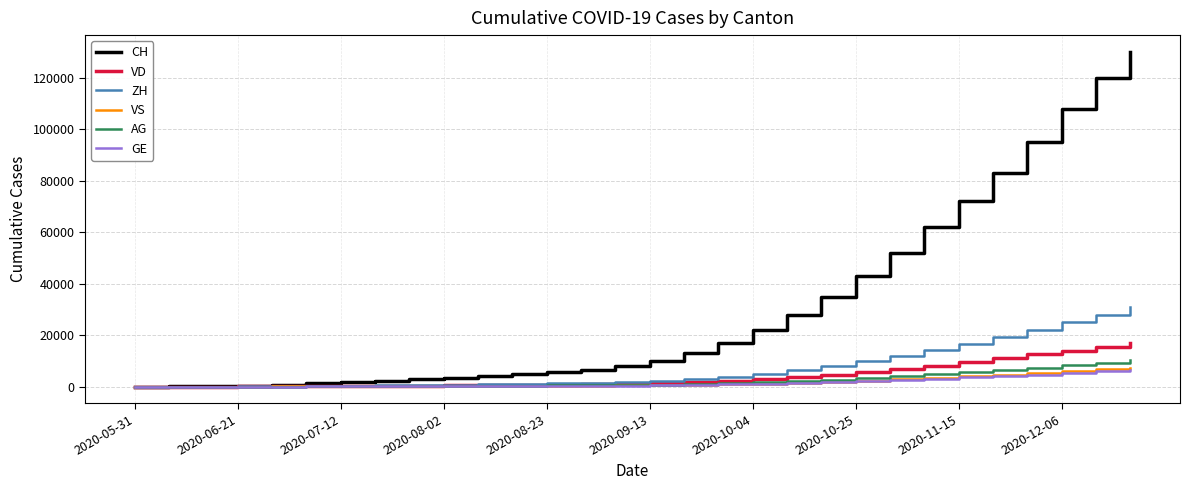

What are all the series names shown in the legend?

CH, VD, ZH, VS, AG, GE